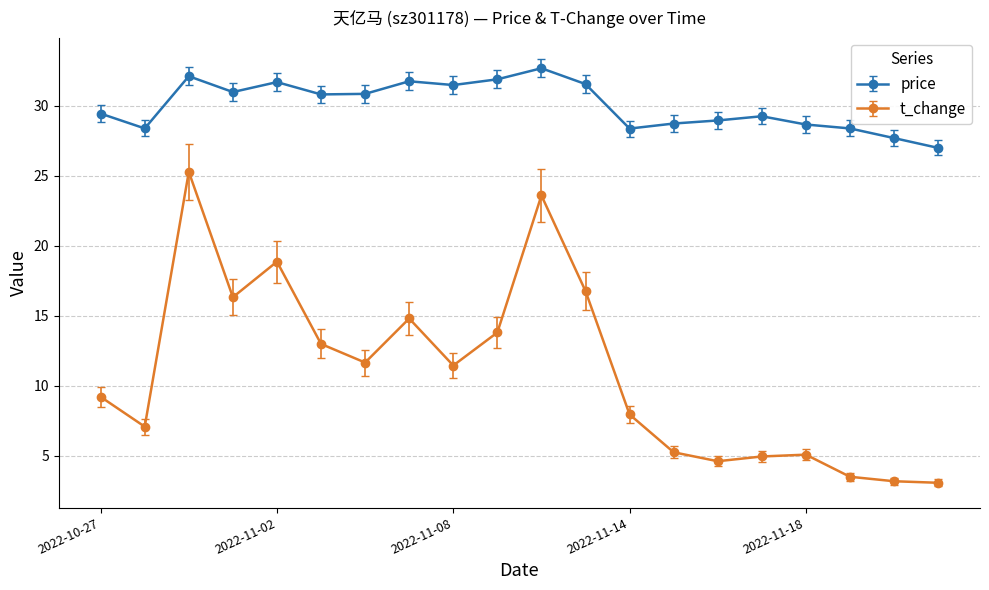

True or false: price and t_change intersect in this chart.

False